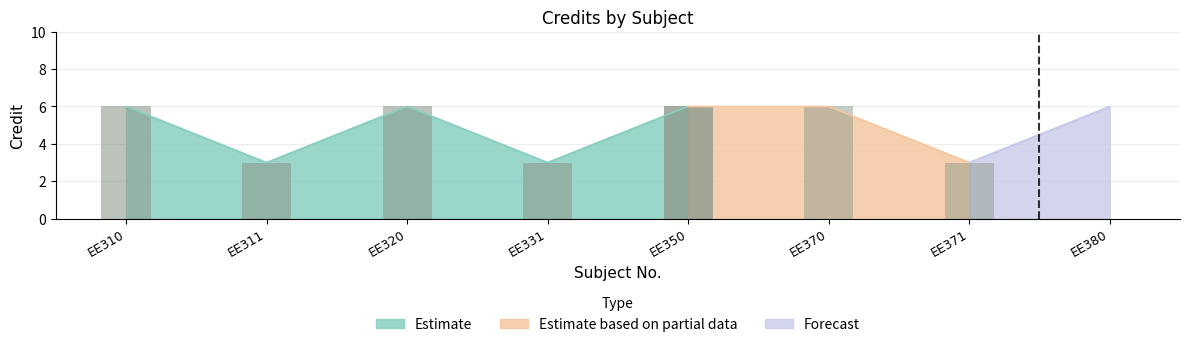

What is the value of the 5th bar from the left?

6